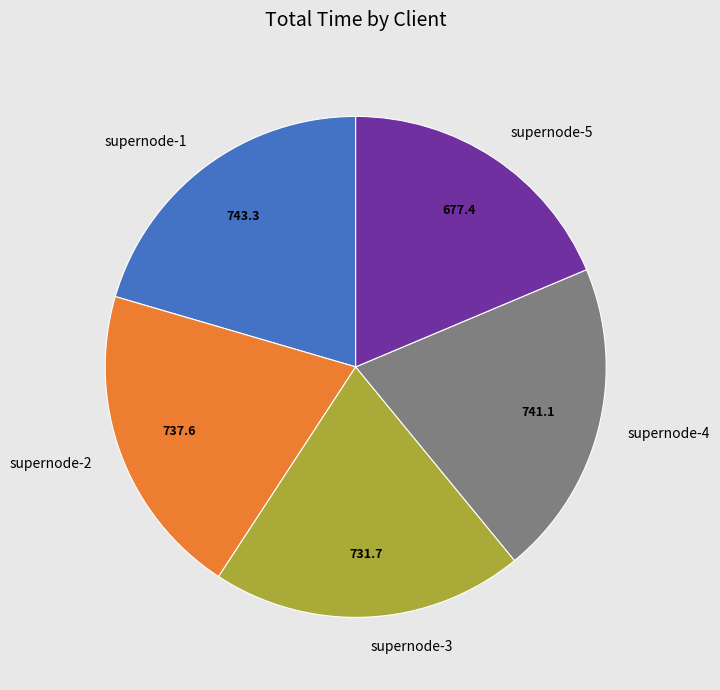

What is the ratio of the value at supernode-2 to the value at supernode-5?

1.1